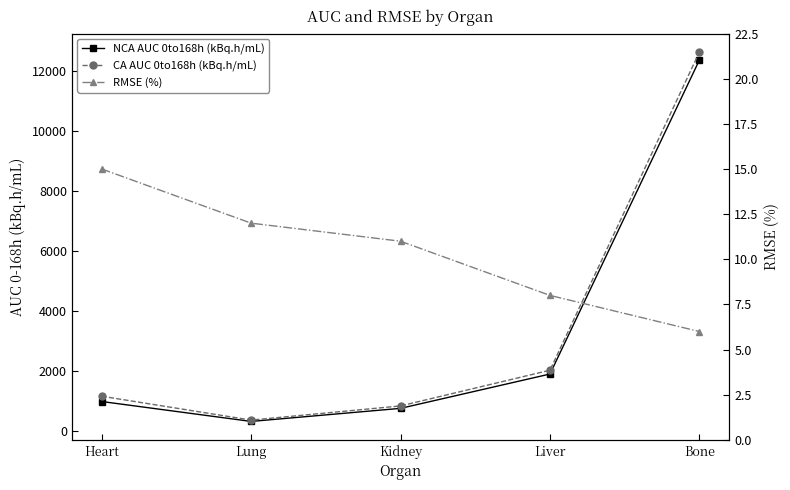

Between Kidney and Liver, which is larger?

Liver